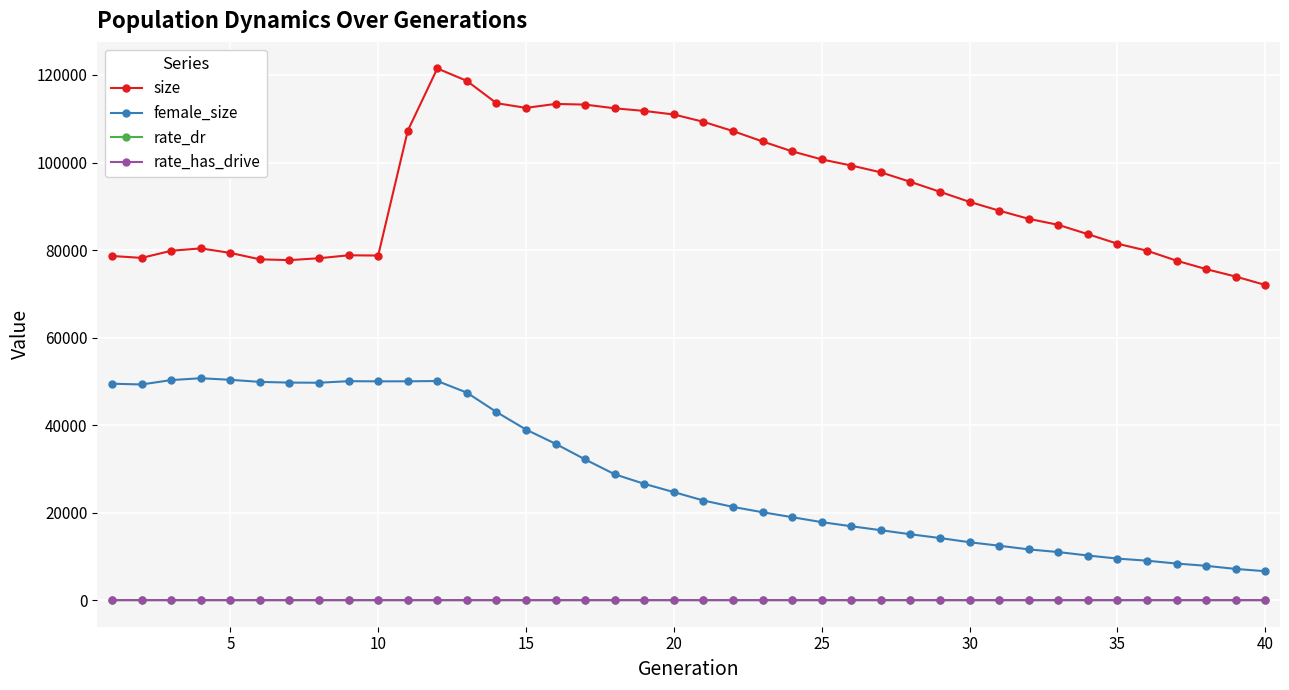

How many distinct data groups are displayed?

4